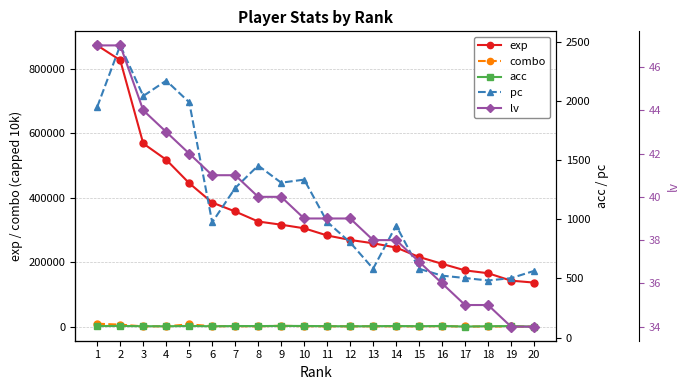

Reading right to left, what are all the values shown in this chart?

exp: 137293.0	143307.0	166315.0	175104.0	195463.0	216559.0	245871.0	259043.0	269339.0	283197.0	305449.0	316577.0	326451.0	357515.0	385038.0	445216.0	517805.0	568062.0	826013.0	871872.0
combo: 818.0	1420.0	1374.0	1324.0	2228.0	1762.0	1849.0	2154.0	1772.0	2015.0	2248.0	3606.0	1995.0	2153.0	2172.0	7864.0	2127.0	1700.0	7030.0	10000.0
acc: 92.7	97.6	96.6	93.9	98.7	96.5	98.2	96.8	95.9	97.2	98.4	99.0	97.7	98.1	96.2	99.0	96.2	96.7	98.7	98.0
pc: 564.0	503.0	483.0	504.0	524.0	582.0	948.0	583.0	805.0	979.0	1336.0	1310.0	1455.0	1265.0	975.0	1990.0	2173.0	2043.0	2471.0	1952.0
lv: 34.0	34.0	35.0	35.0	36.0	37.0	38.0	38.0	39.0	39.0	39.0	40.0	40.0	41.0	41.0	42.0	43.0	44.0	47.0	47.0